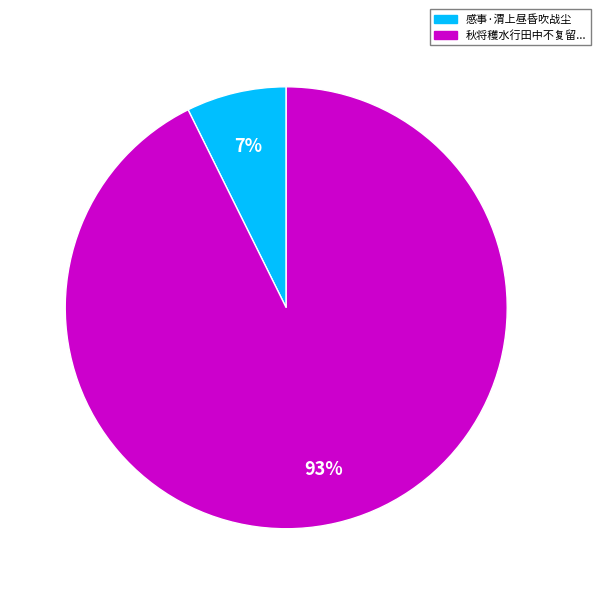

Is there a majority slice in this chart?

Yes